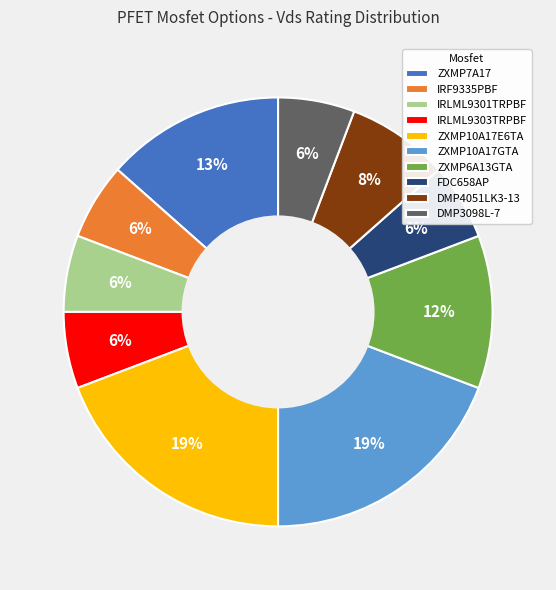

Is there any slice that represents more than half of the pie?

No